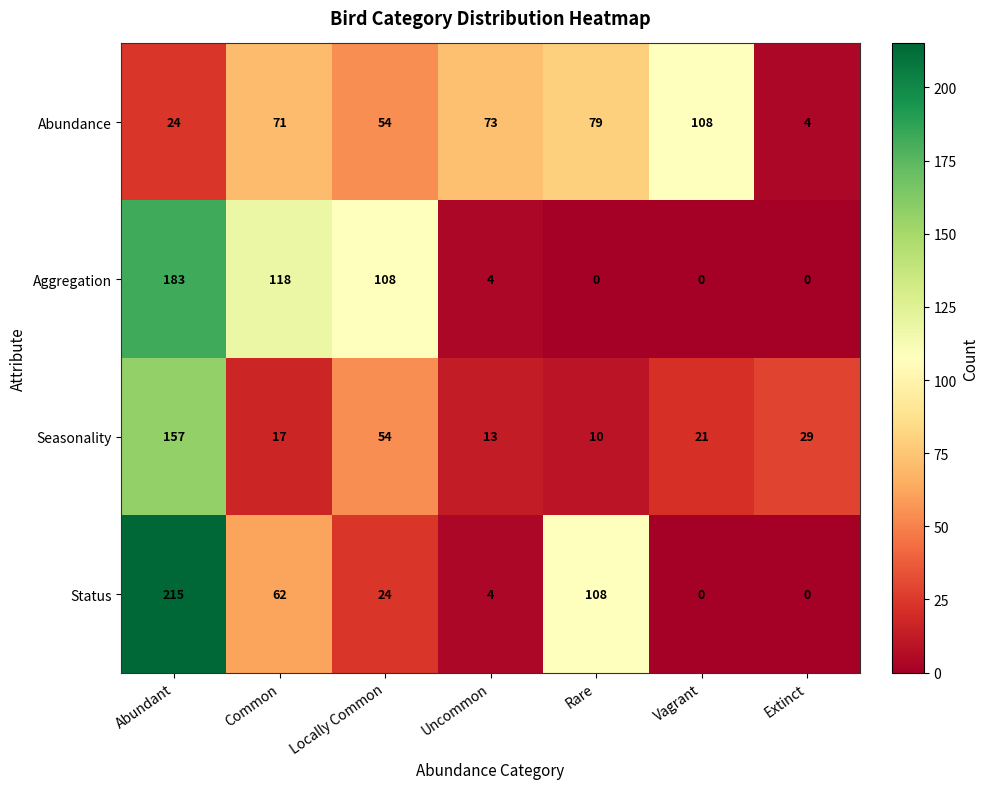

What is the difference between the maximum and second lowest values in the Abundance series?

84